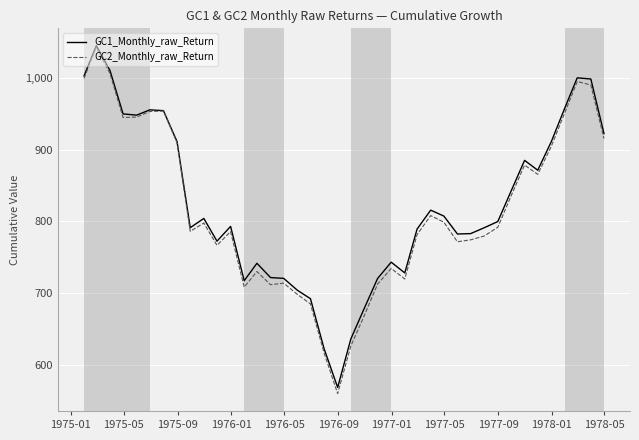

What is the smallest value displayed?

560.9